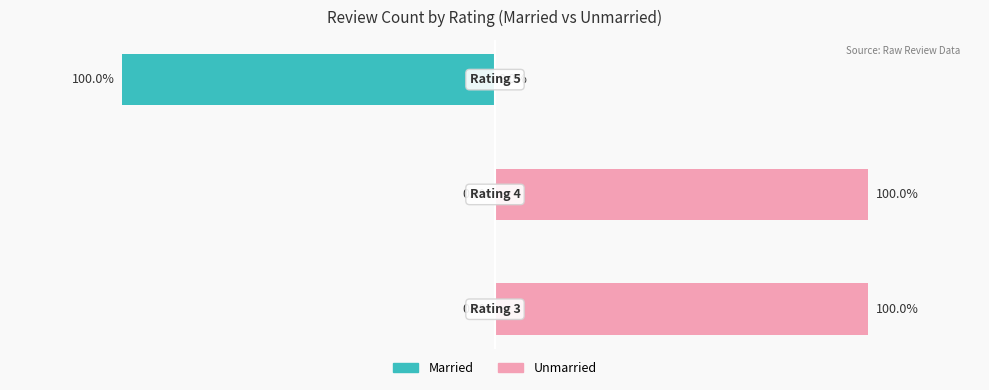

Which series has the largest range (max minus min)?

Married